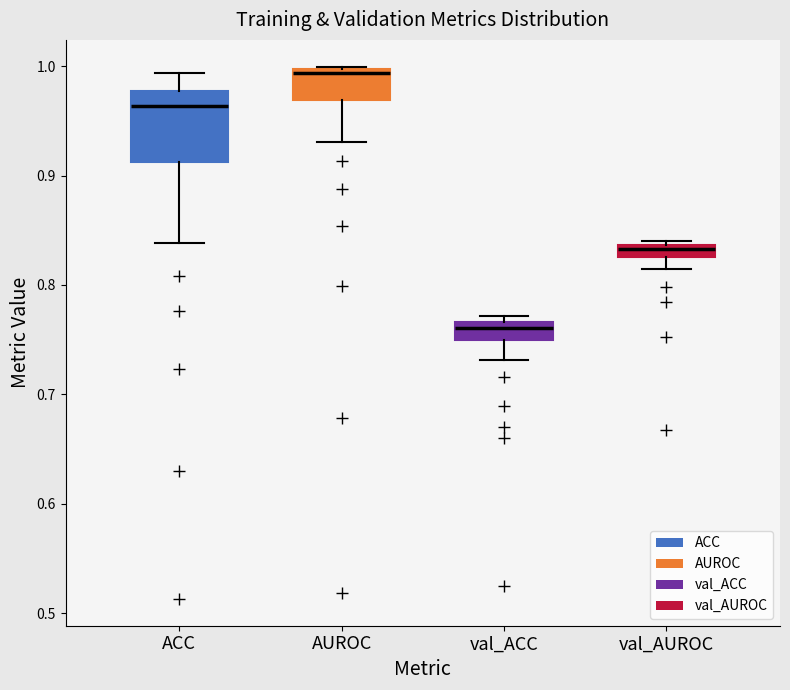

Which box's median line is the highest?

AUROC